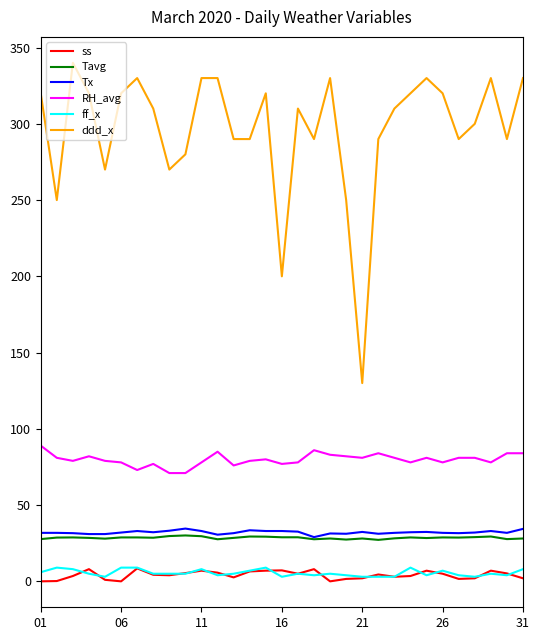

Which series has the largest range (max minus min)?

ddd_x